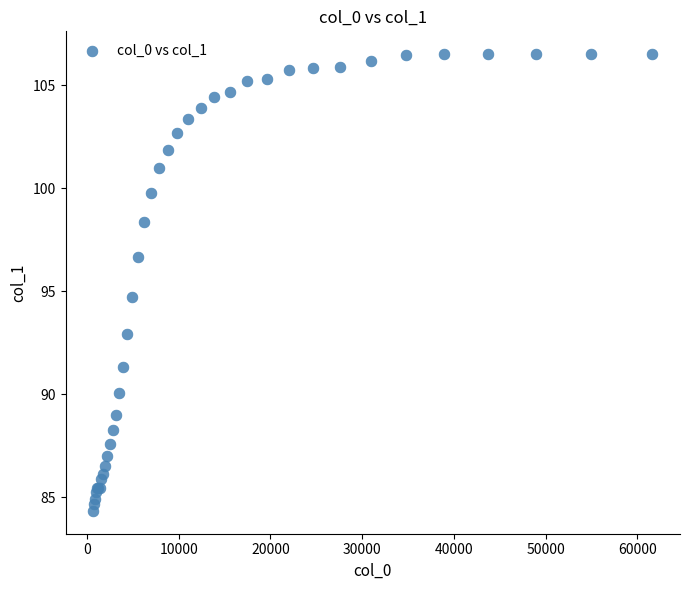

What Y value in the scatter plot is closest to 95?

94.7